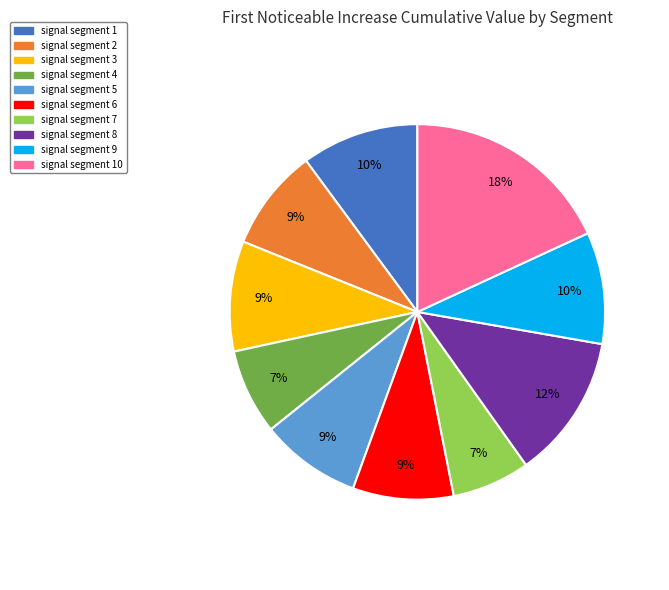

What percentage is the signal segment 4 slice, to the nearest percent?

7%